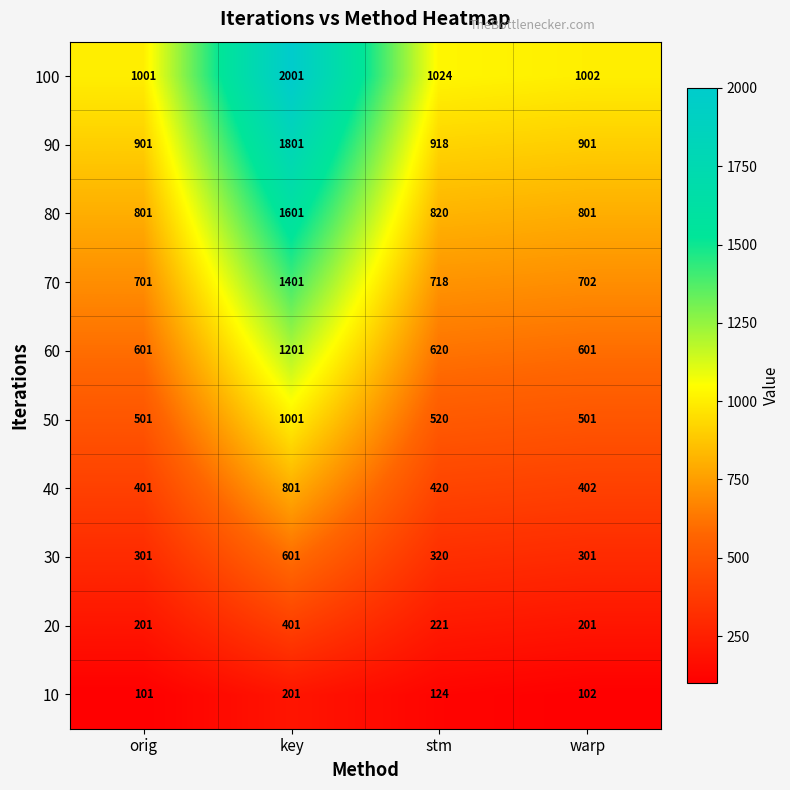

Which label corresponds to the smallest value in the chart?

orig